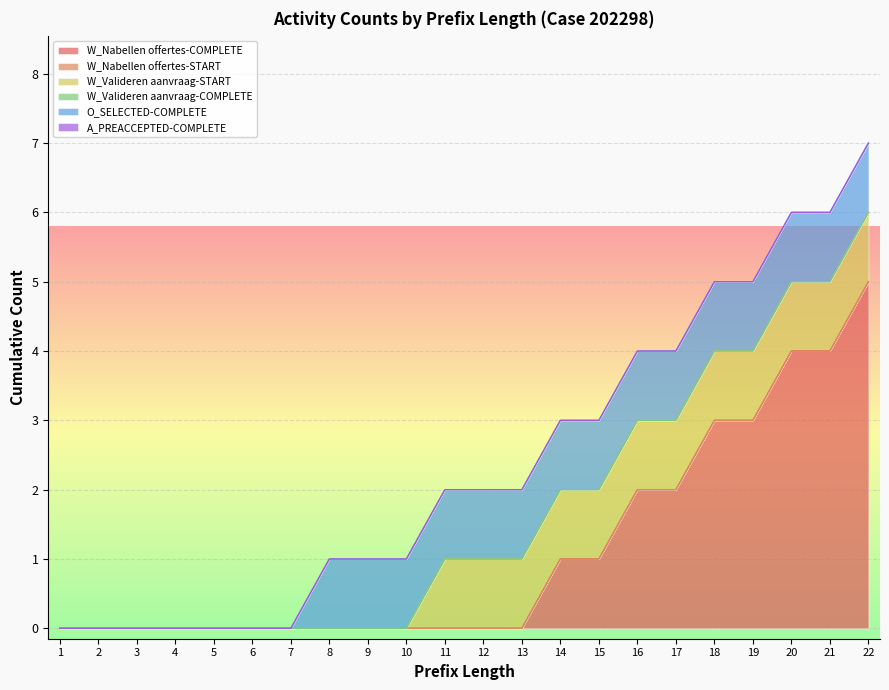

Is the value of W_Valideren aanvraag-START at 13 greater than the value of O_SELECTED-COMPLETE at 5?

Yes